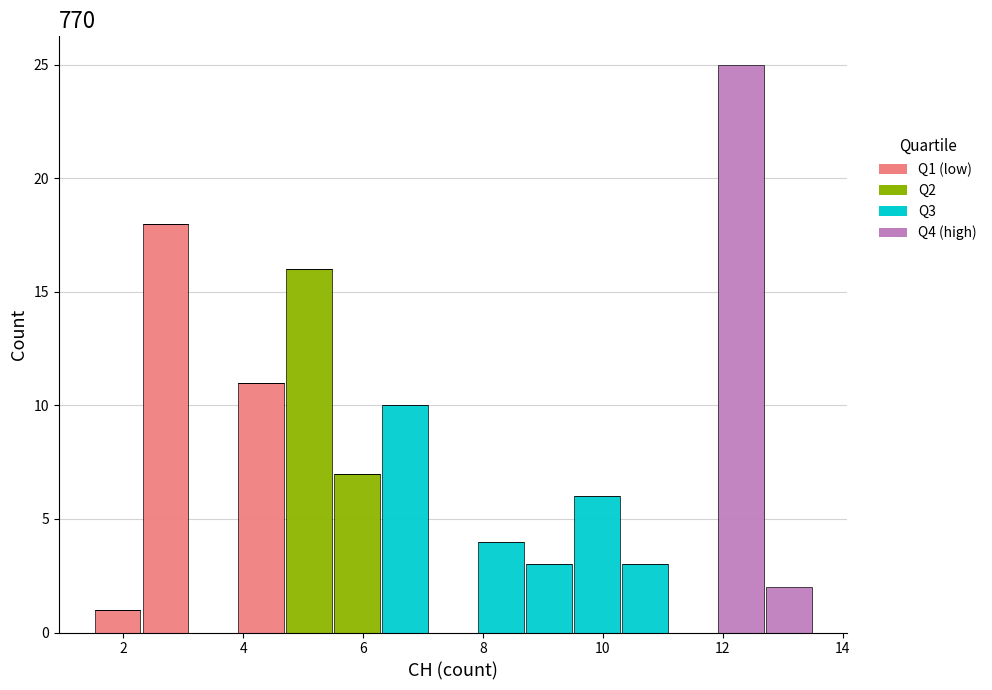

Reading left to right, list every stacked bar in this chart as the range it spans on the x-axis followed by its total height. Neither the bar edges nor the heights are printed on the chart, so give them approximately, as read against the axes.

1.5 to 2.3: 1
2.3 to 3.1: 18
3.1 to 3.9: 0
3.9 to 4.7: 11
4.7 to 5.5: 16
5.5 to 6.3: 7
6.3 to 7.1: 10
7.1 to 7.9: 0
7.9 to 8.7: 4
8.7 to 9.5: 3
9.5 to 10.3: 6
10.3 to 11.1: 3
11.1 to 11.9: 0
11.9 to 12.7: 25
12.7 to 13.5: 2